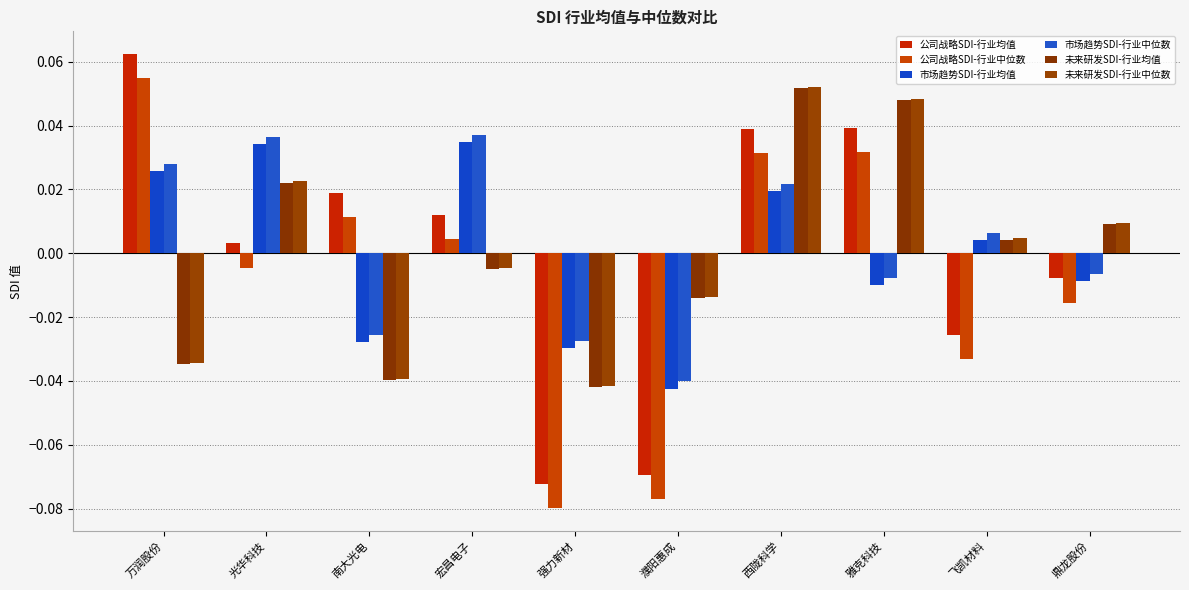

What is the difference between the maximum and minimum values in the 未来研发SDI-行业中位数 series?

0.1